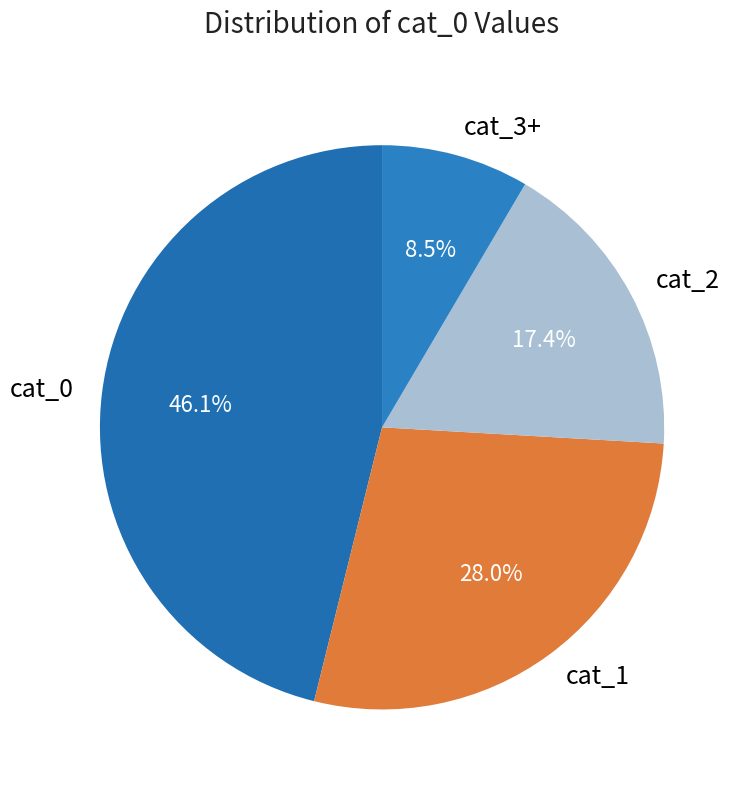

Is the sum of cat_2 and cat_1 greater than half?

No